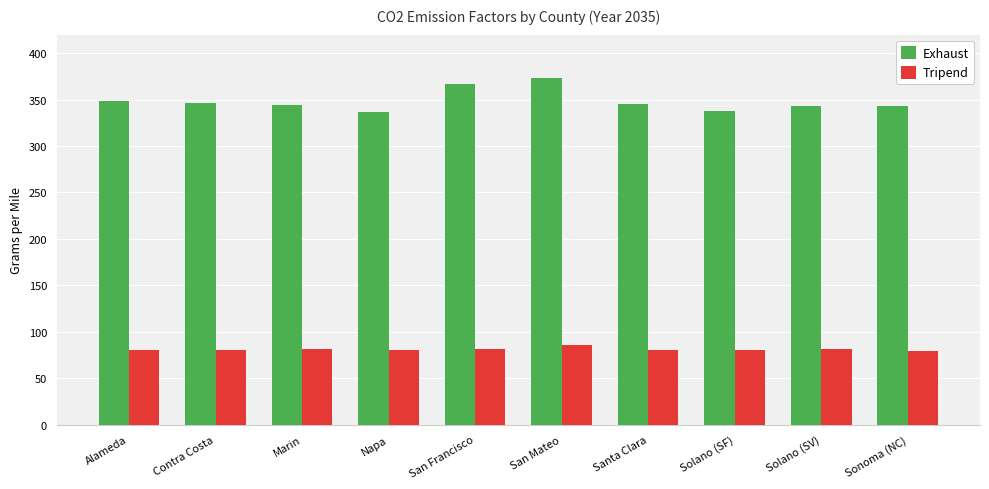

What is the value of the Tripend bar at the 3rd from the left?

81.2